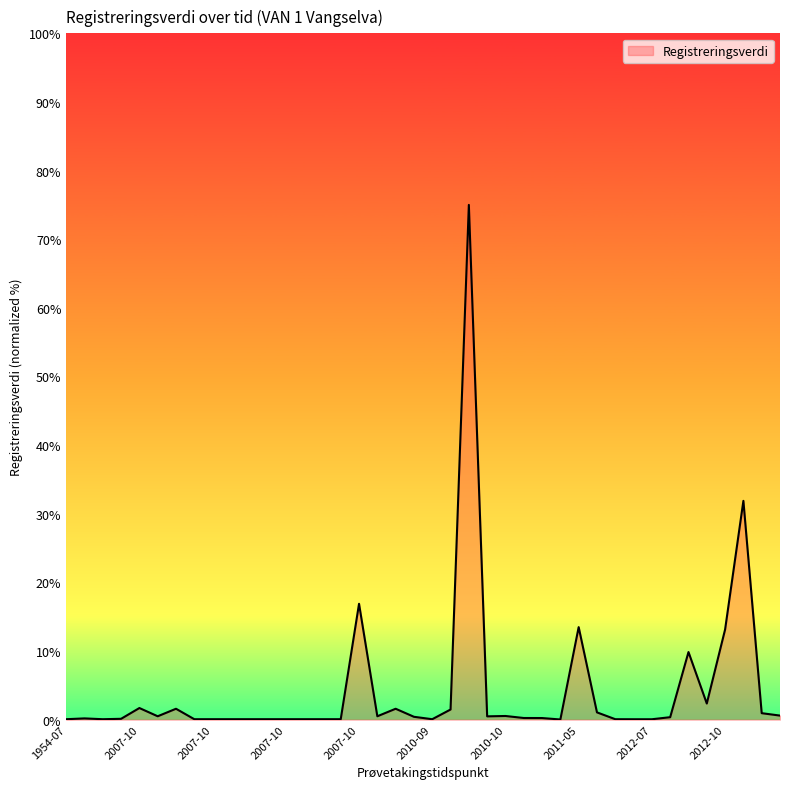

What is the average value?

4.4